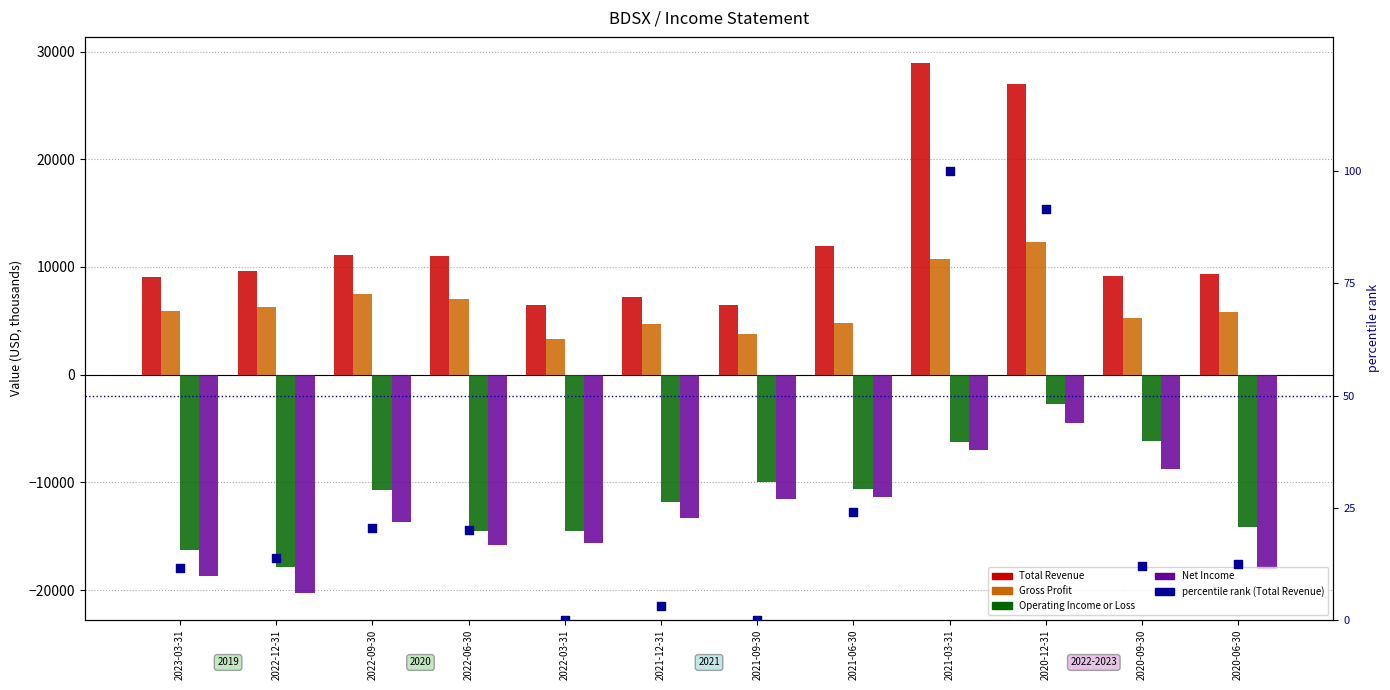

At which category is the sum across all series the highest?

2020-12-31